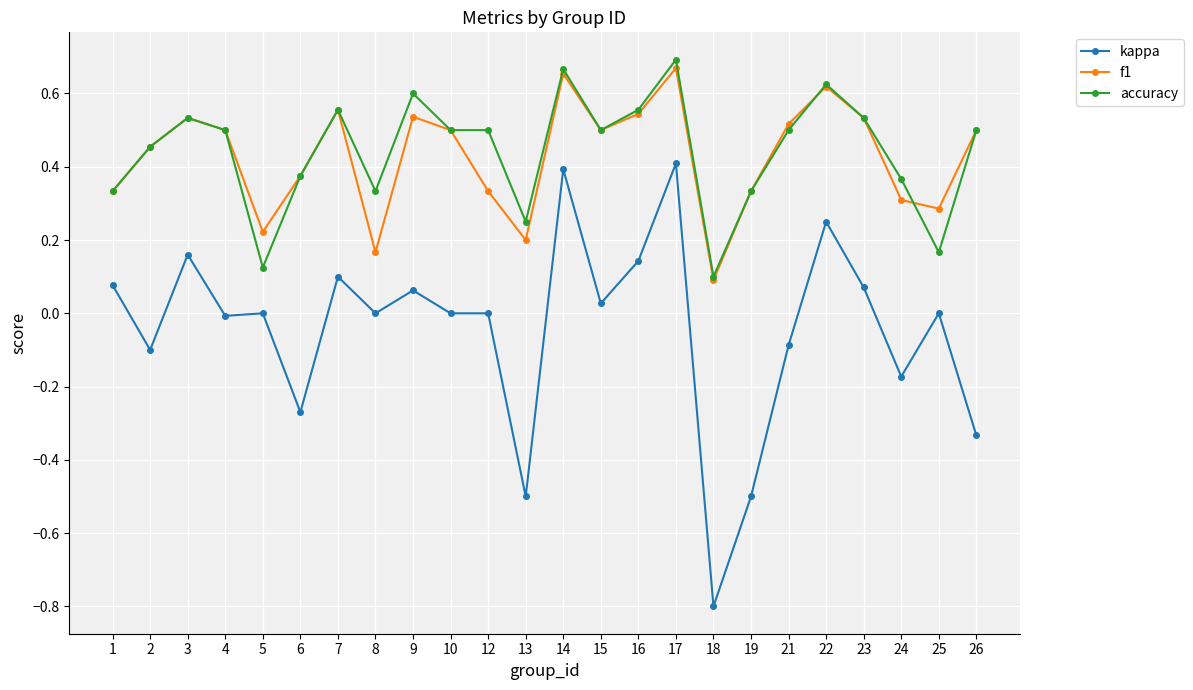

The kappa series shows -0.5 at 19. True or false?

True